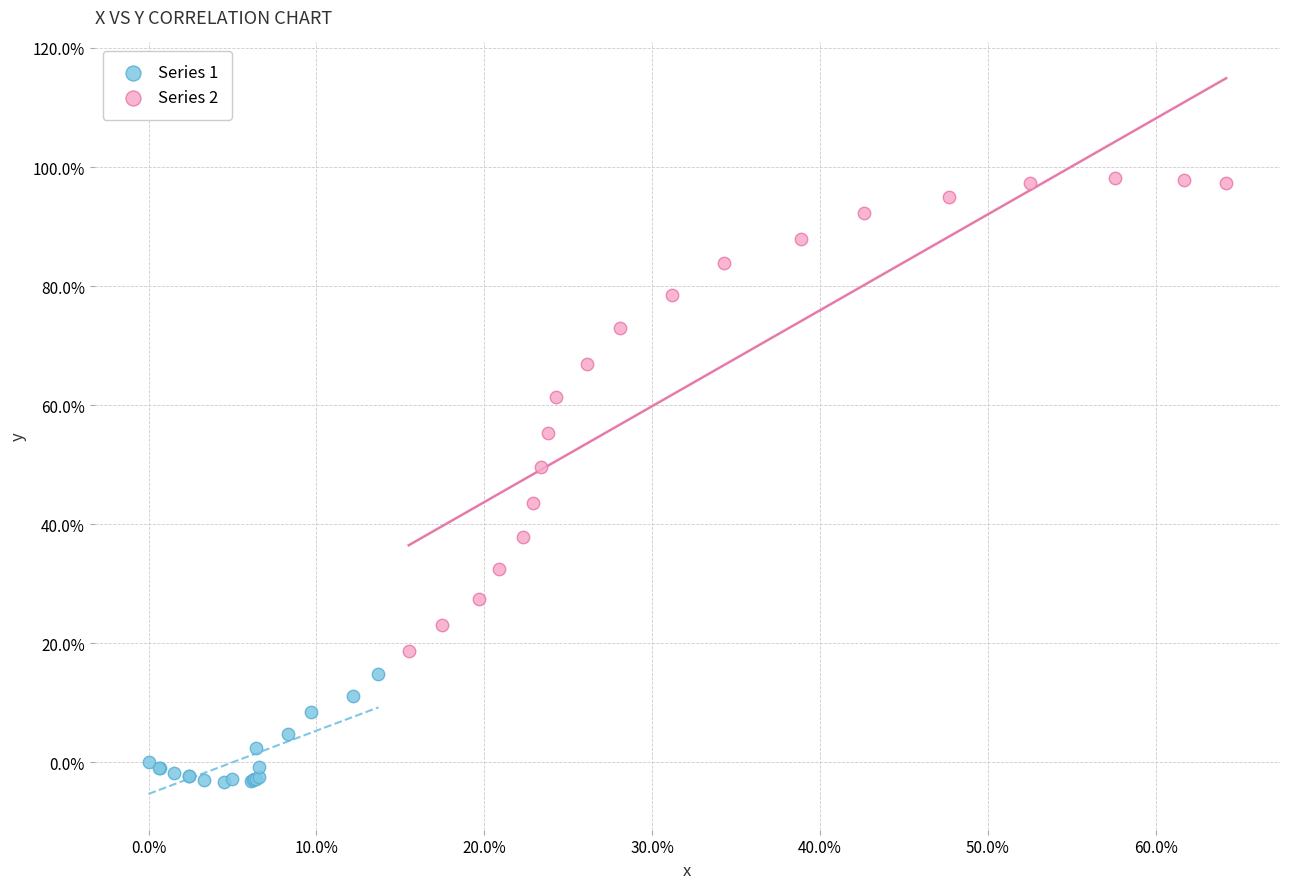

Which series contains the highest Y value?

Series 2